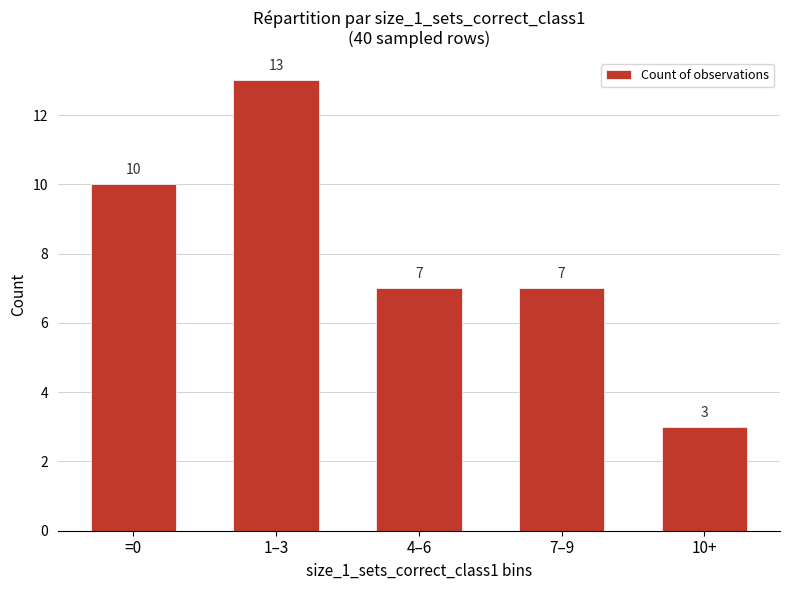

What is the change in value from 1–3 to 10+?

-10